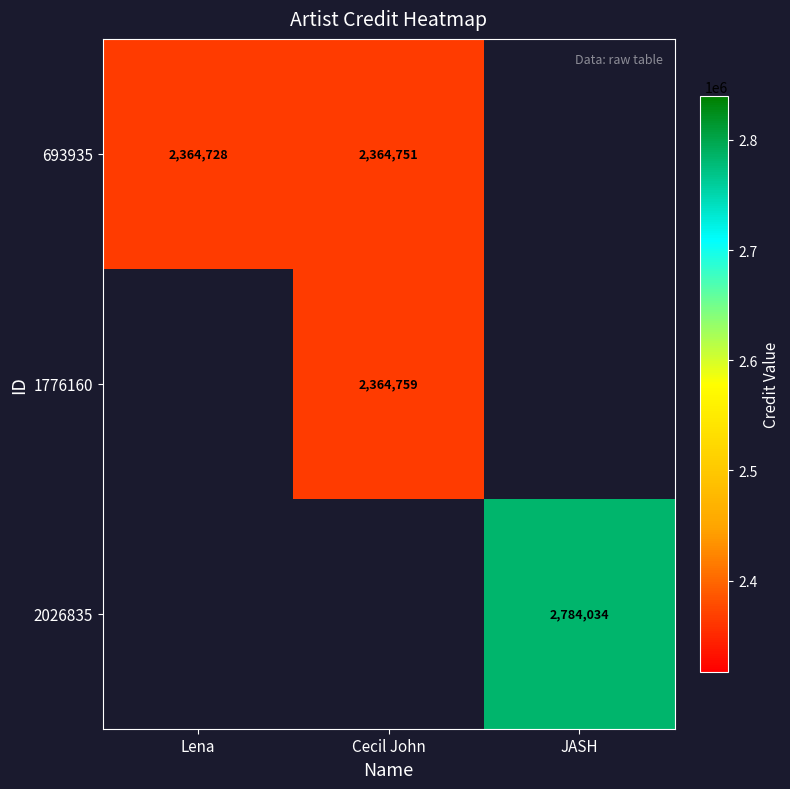

The value of 693935 at Lena is 2364728. True or false?

True